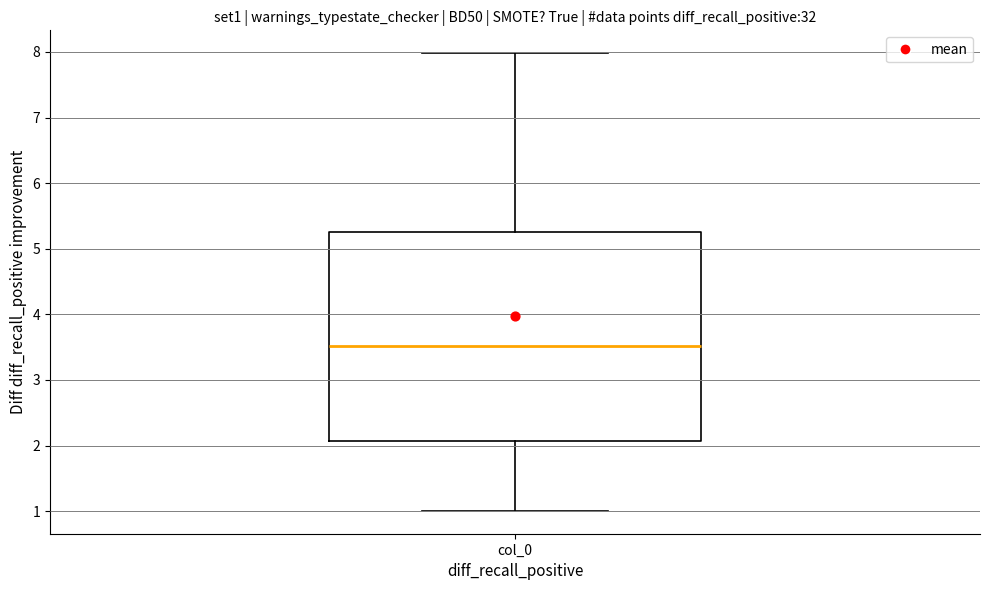

Read this box plot against the y-axis: the position of the median line, the range covered by the box, and the ends of both whiskers. The values are not printed on the chart, so give them approximately, as read against the axis.

median 3.5, box 2.1 to 5.3, whiskers 1.0 to 8.0